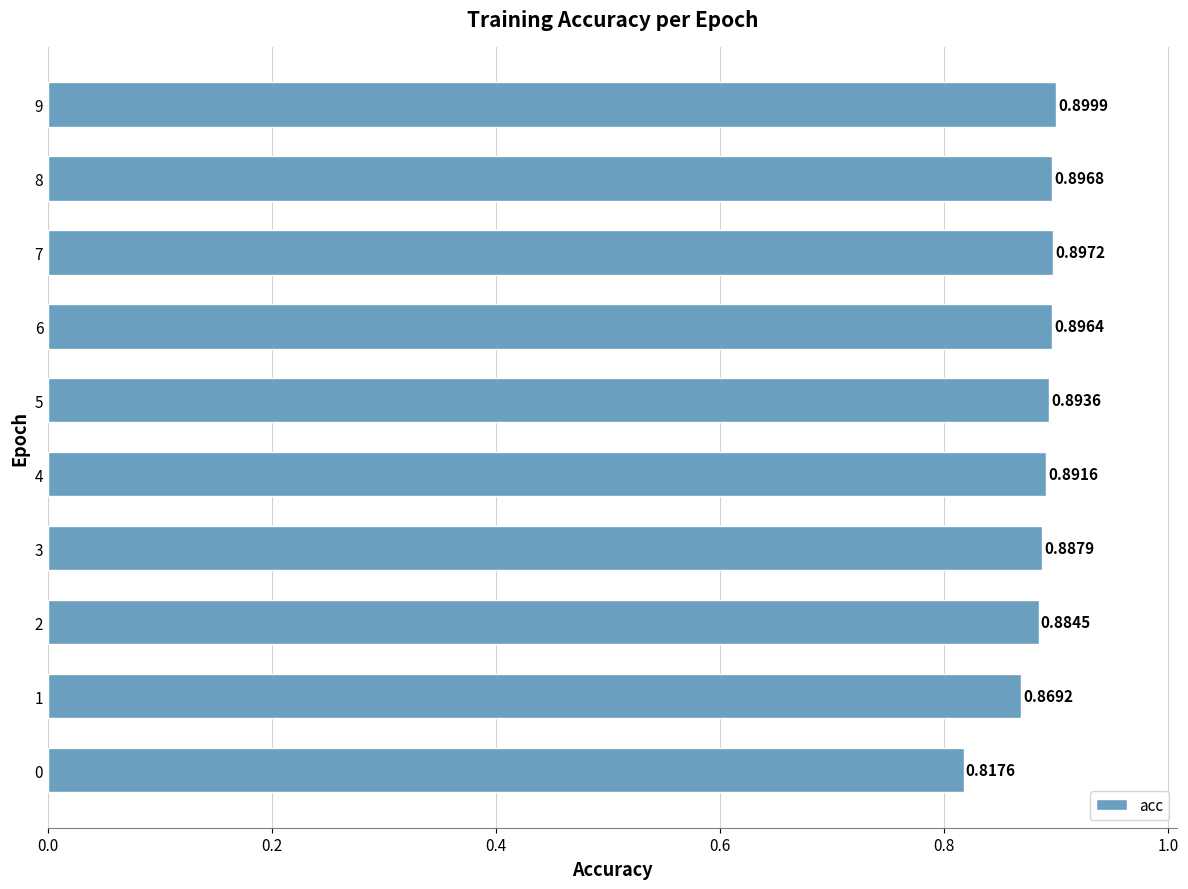

What is the sum of the values at 9 and 0?

1.7